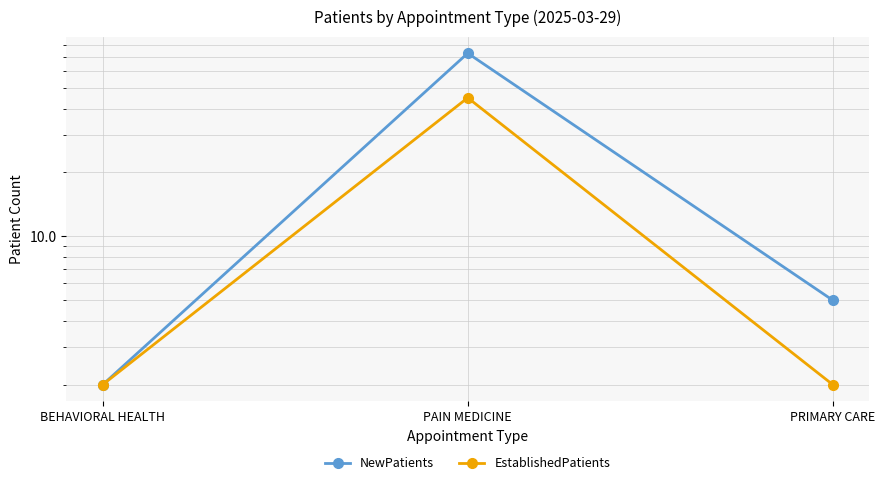

What is the total value across all series at PAIN MEDICINE?

118